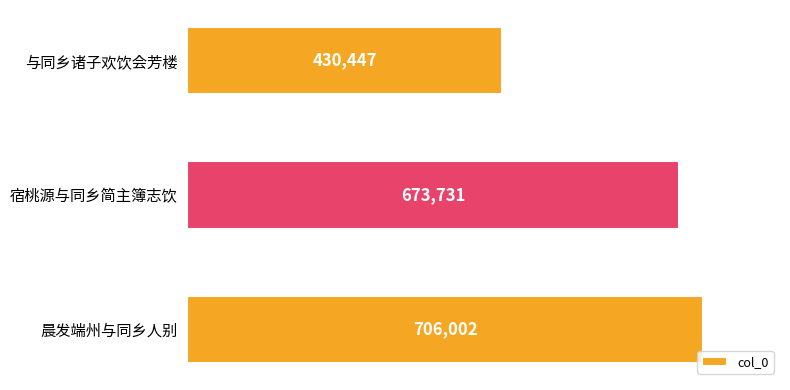

What is the smallest value displayed?

430447